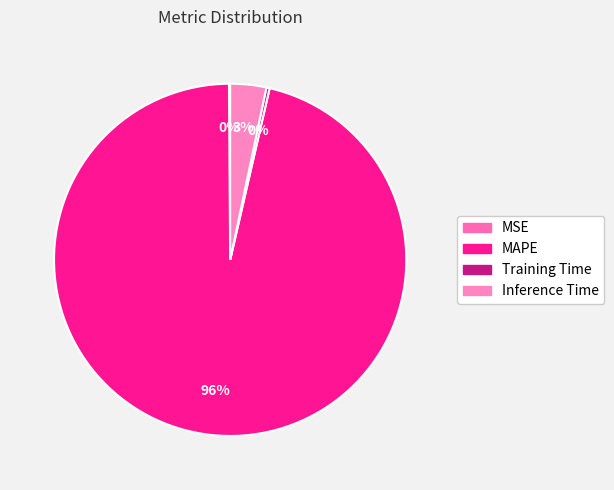

Do MAPE and MSE together represent more than half of the pie?

Yes